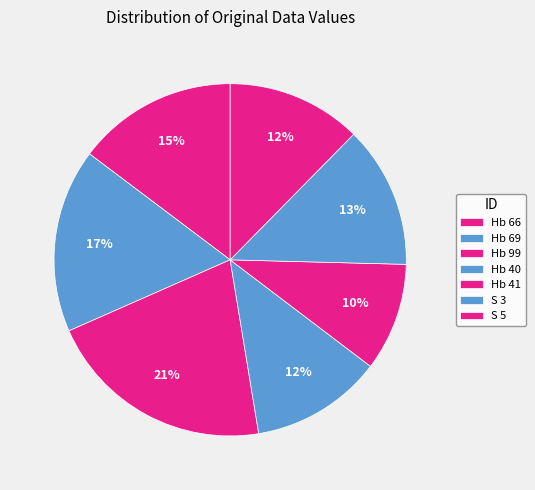

How many slices are in this pie chart?

7